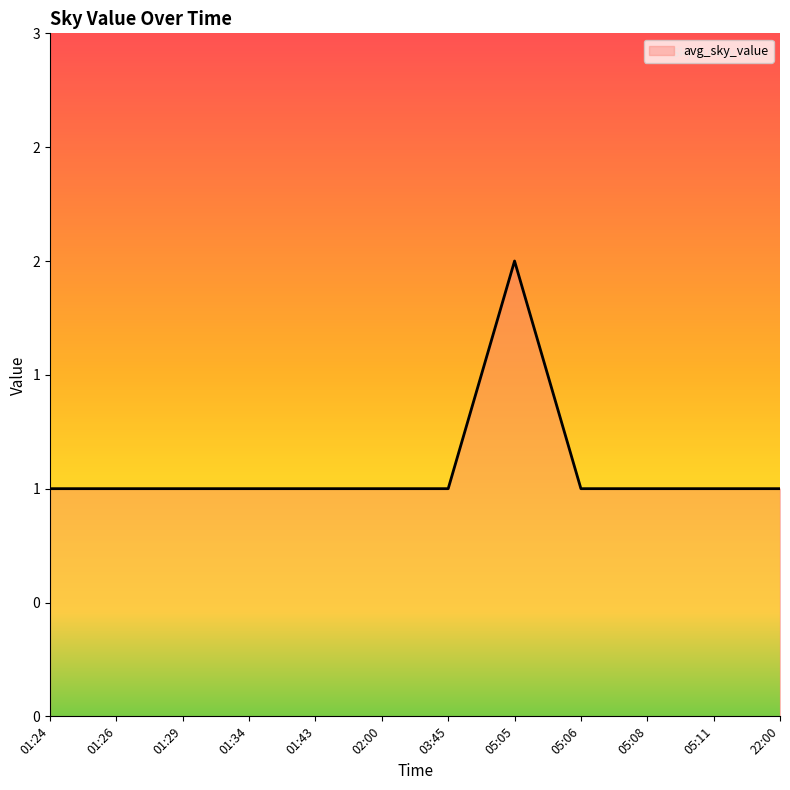

At which category does the data reach its first local peak?

05:05